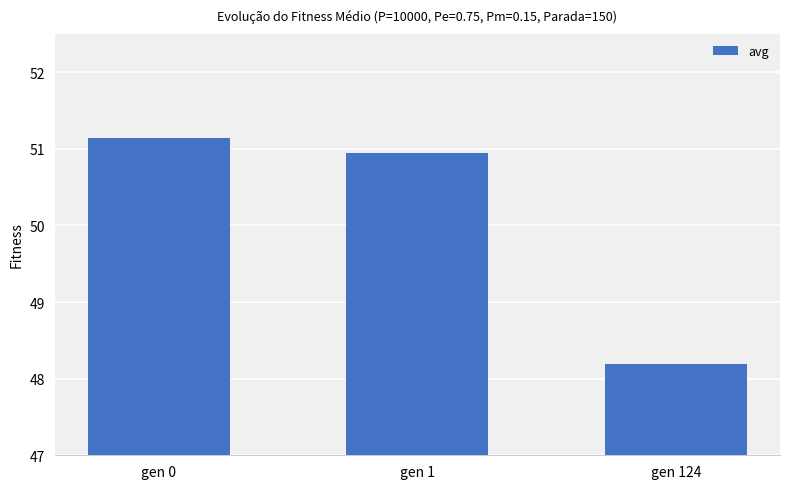

Where is the data nearest to the value 49?

gen 124